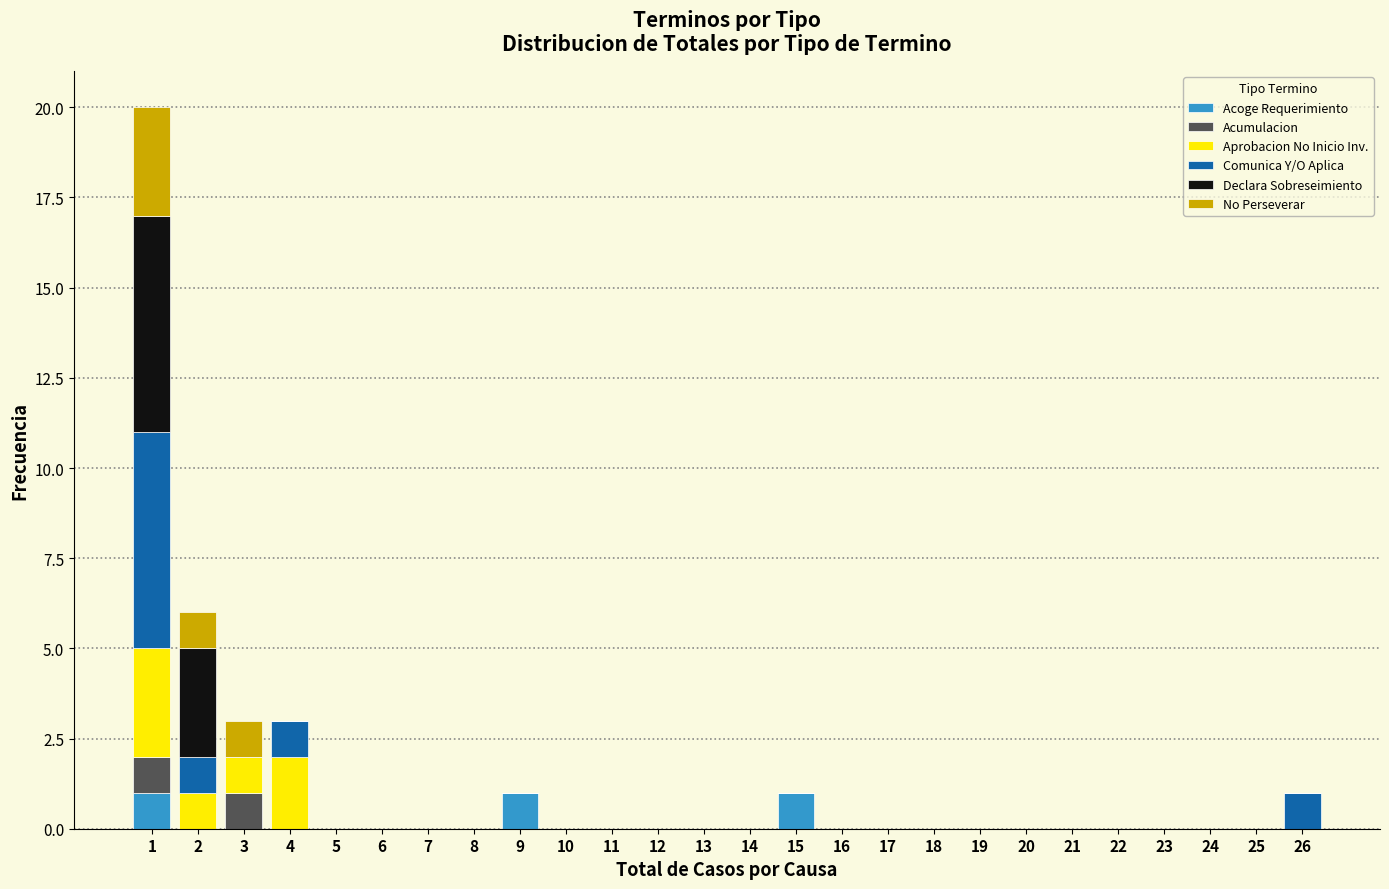

True or false: Acoge Requerimiento has a value of 0 at 18.

True